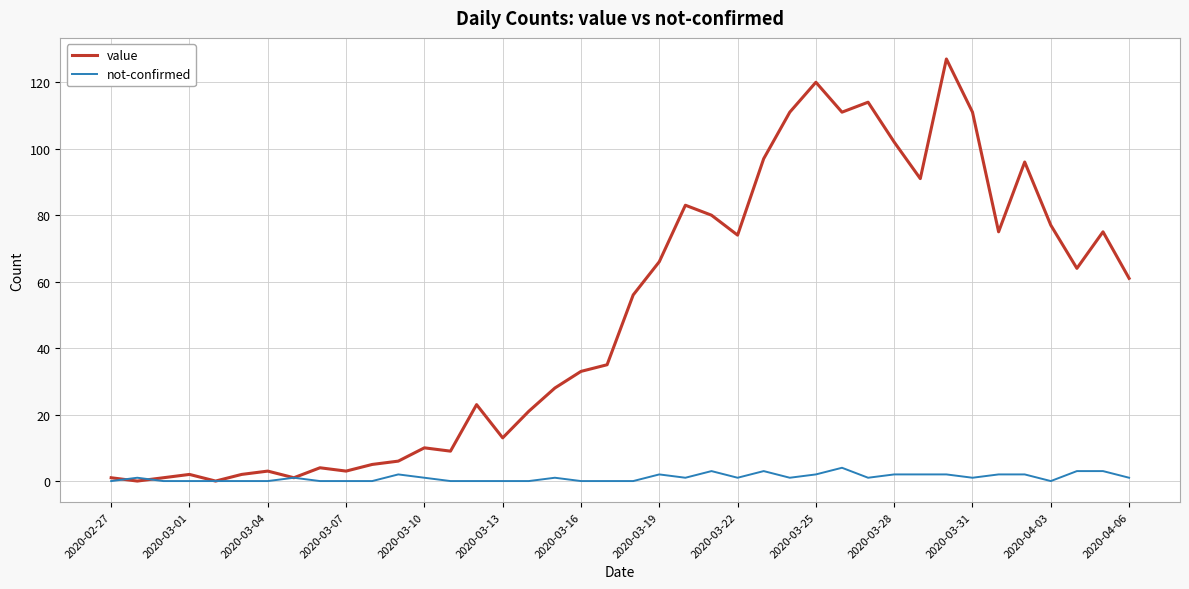

Which series has the widest spread of values?

value